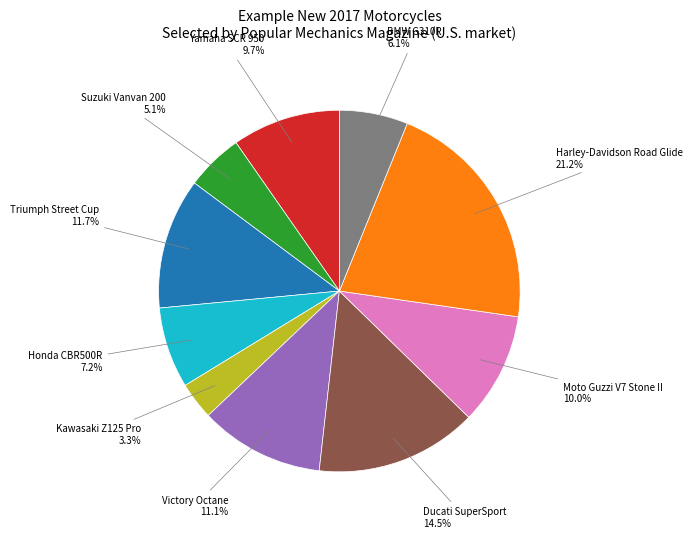

Is there any slice that represents more than half of the pie?

No